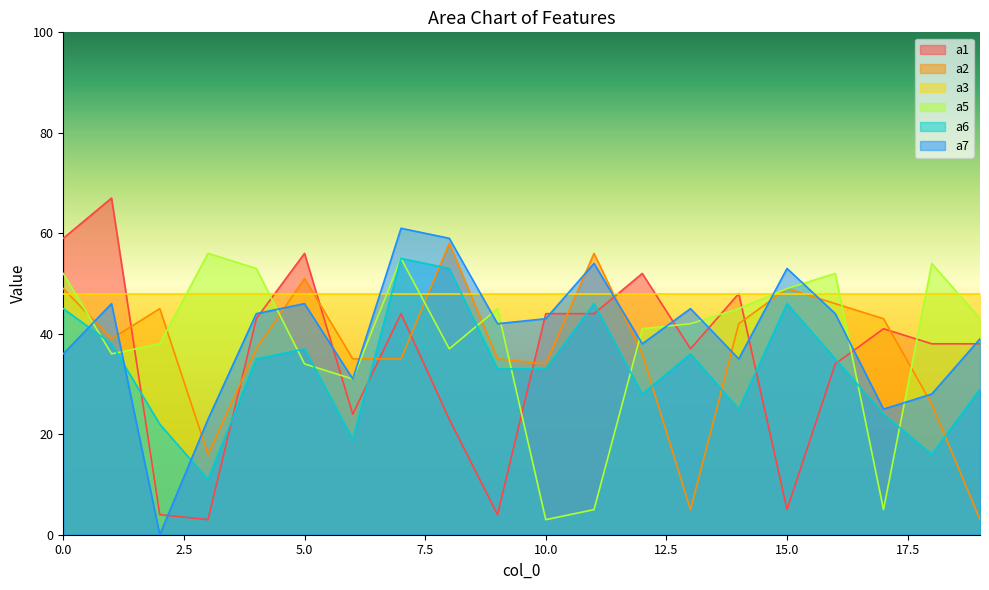

What is the approximate value of a2 at 2, to the nearest 5?

45